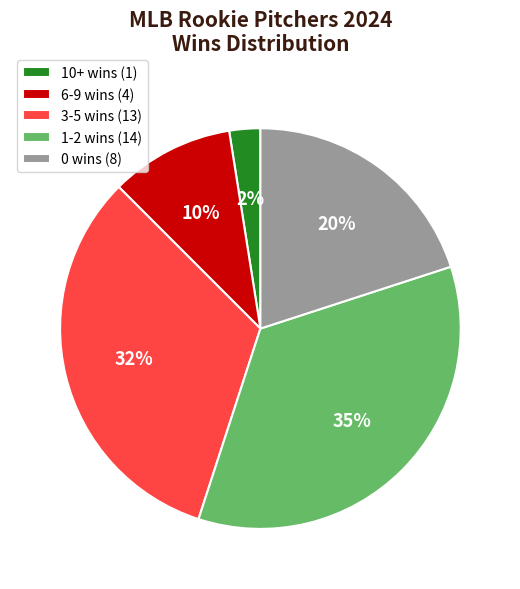

Is there a majority slice in this chart?

No